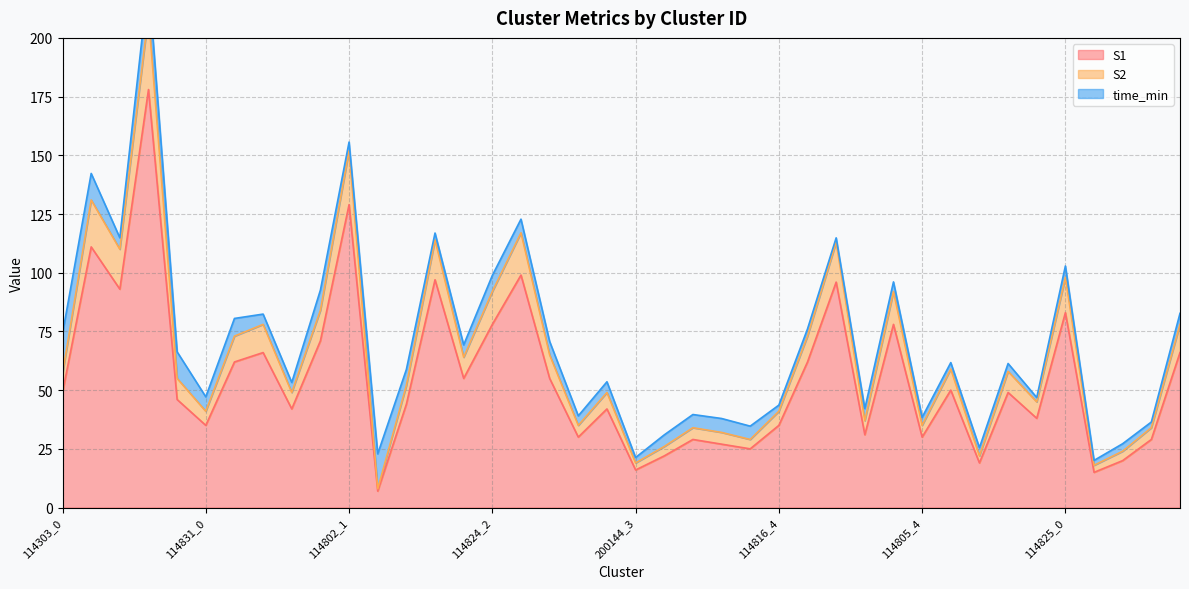

The value of S1 at 114303_0 is 49. True or false?

True